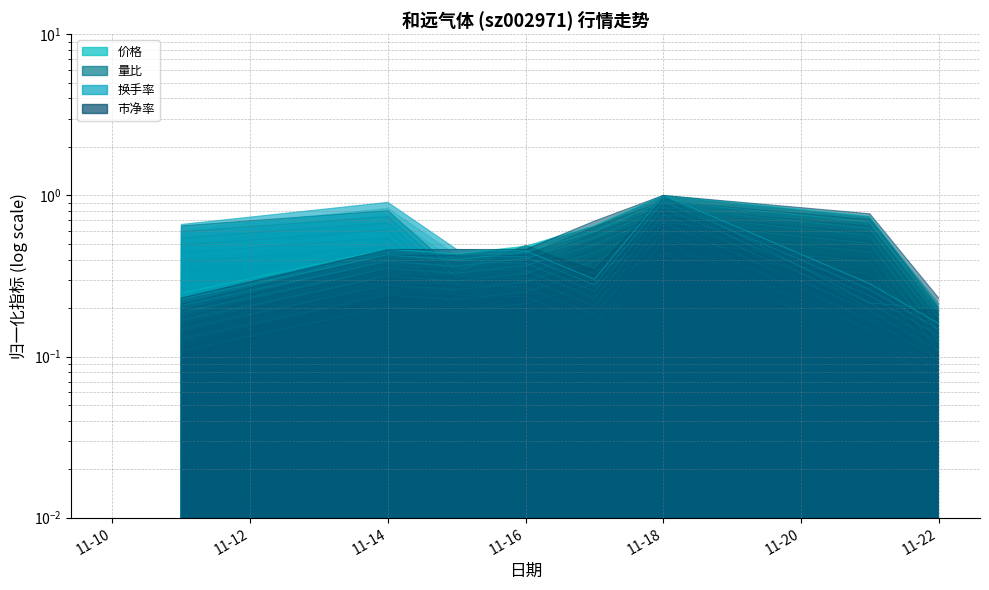

Count the number of data series in this chart.

4